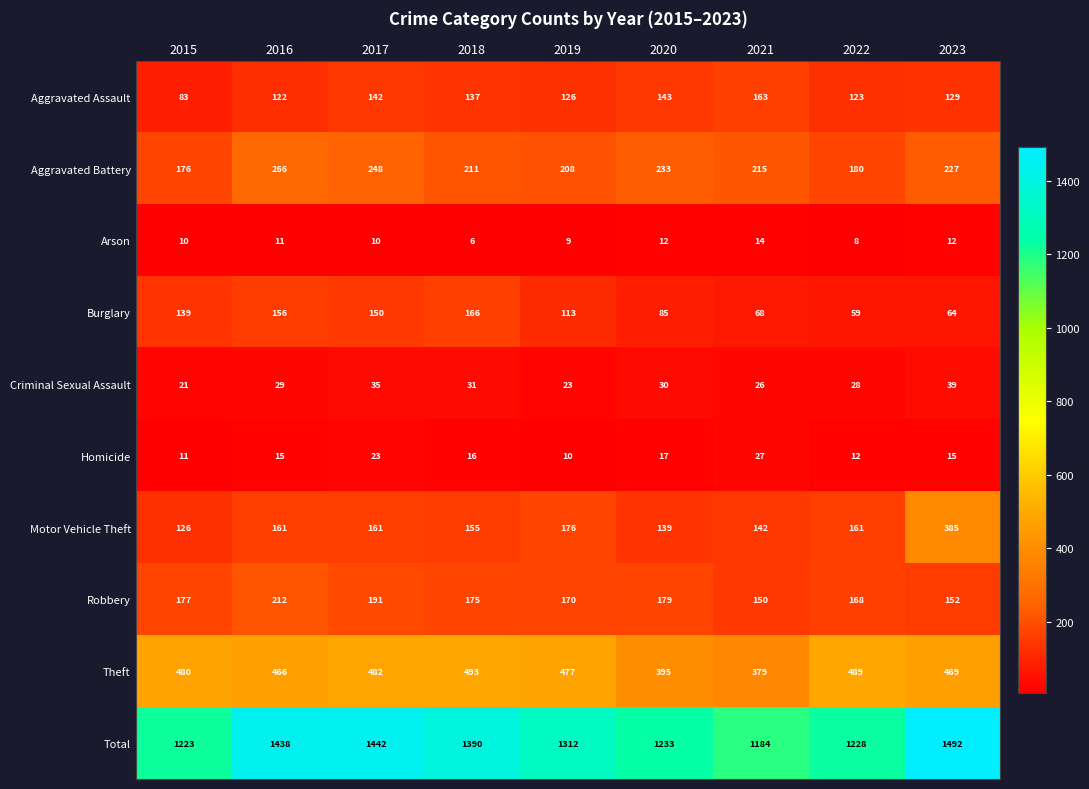

Between 2021 and 2023, which series saw the biggest shift?

Total